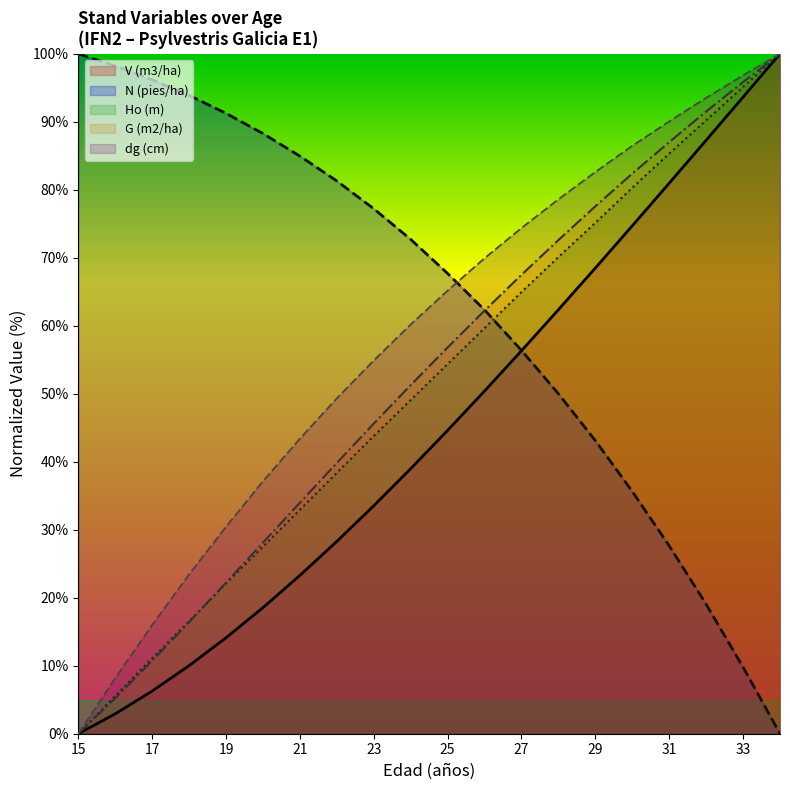

Is it true that Ho (m) equals 14.2 at 25?

False